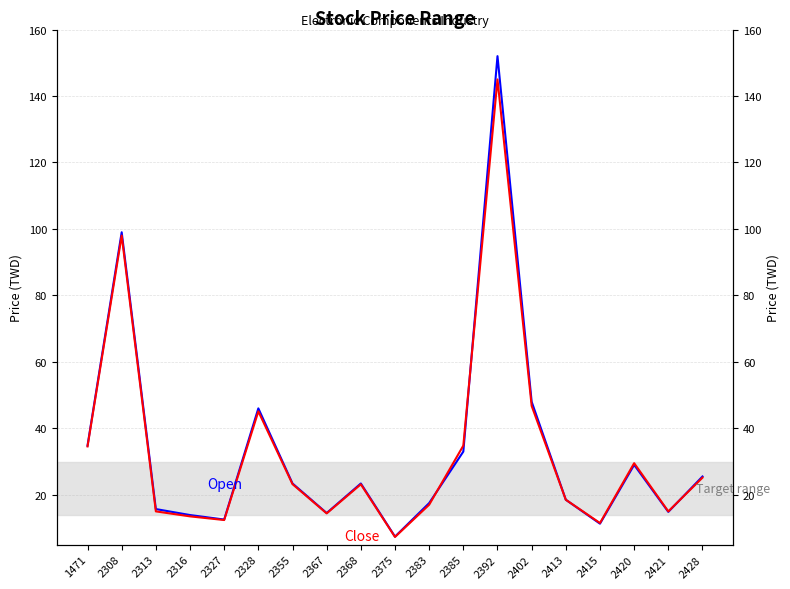

Where does the Close series first go above 23?

1471